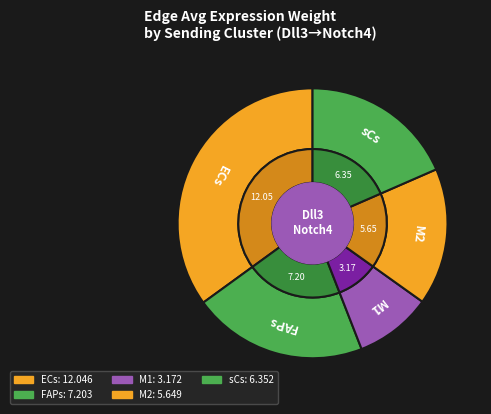

Does ECs account for over 50% of the chart?

No